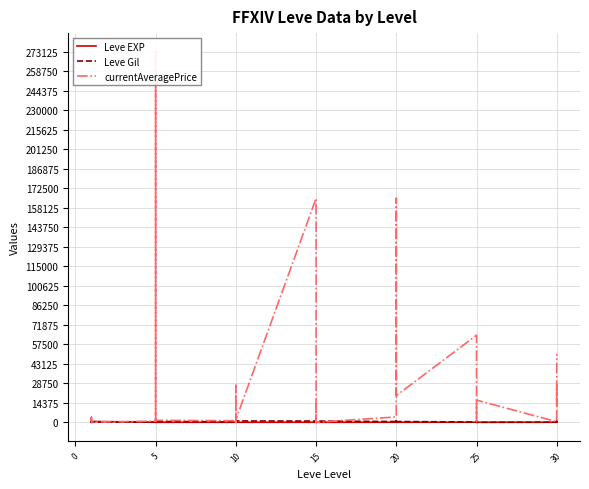

Which series has the largest total across all categories?

currentAveragePrice